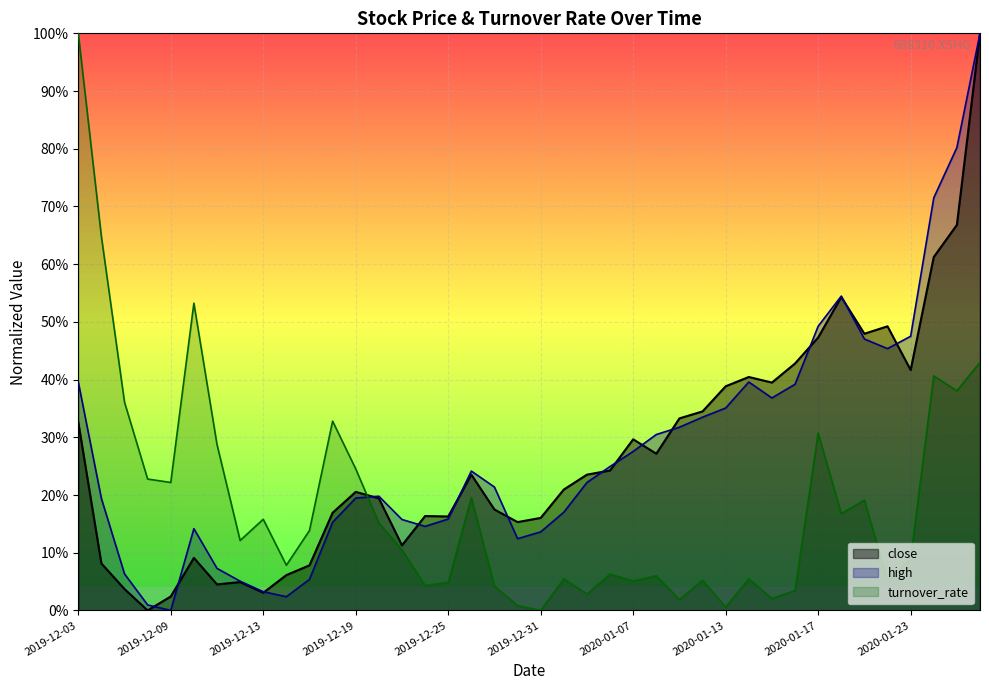

Where is the first local maximum for close?

2019-12-10